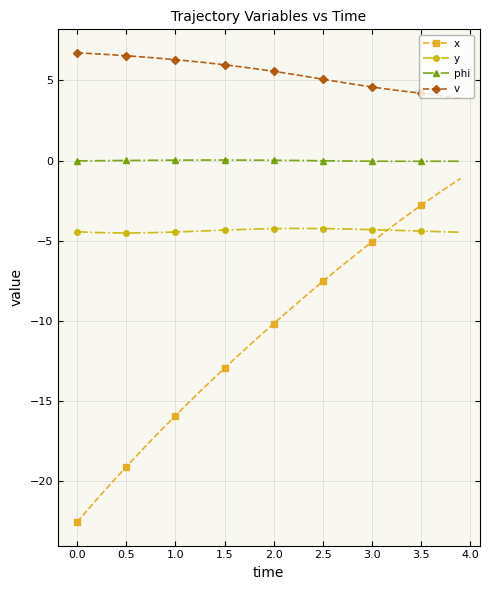

How many data points does each series have?

40